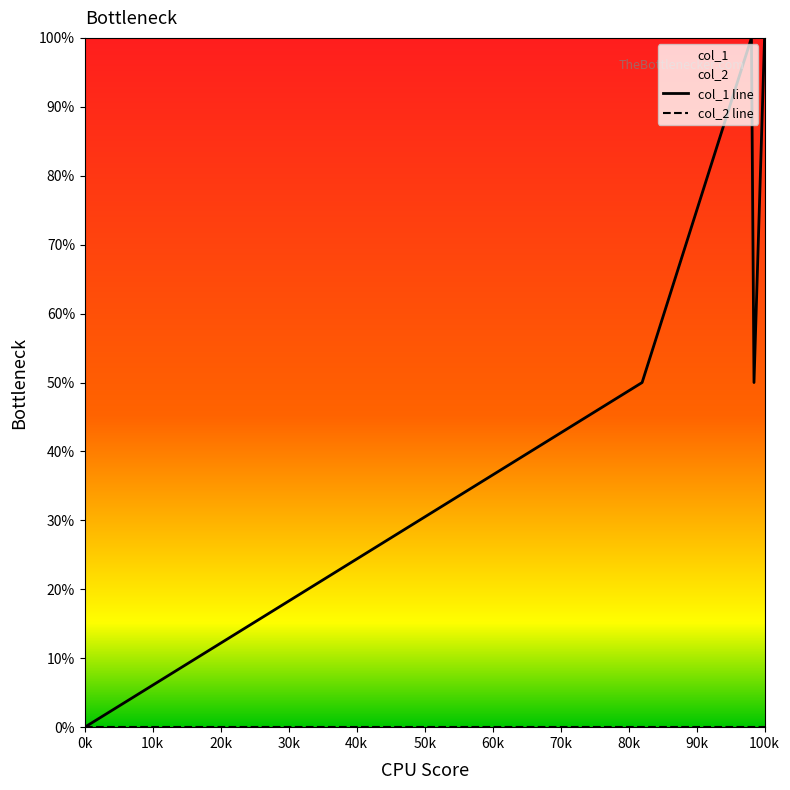

True or false: col_1 line has a value of 133 at 100k.

False